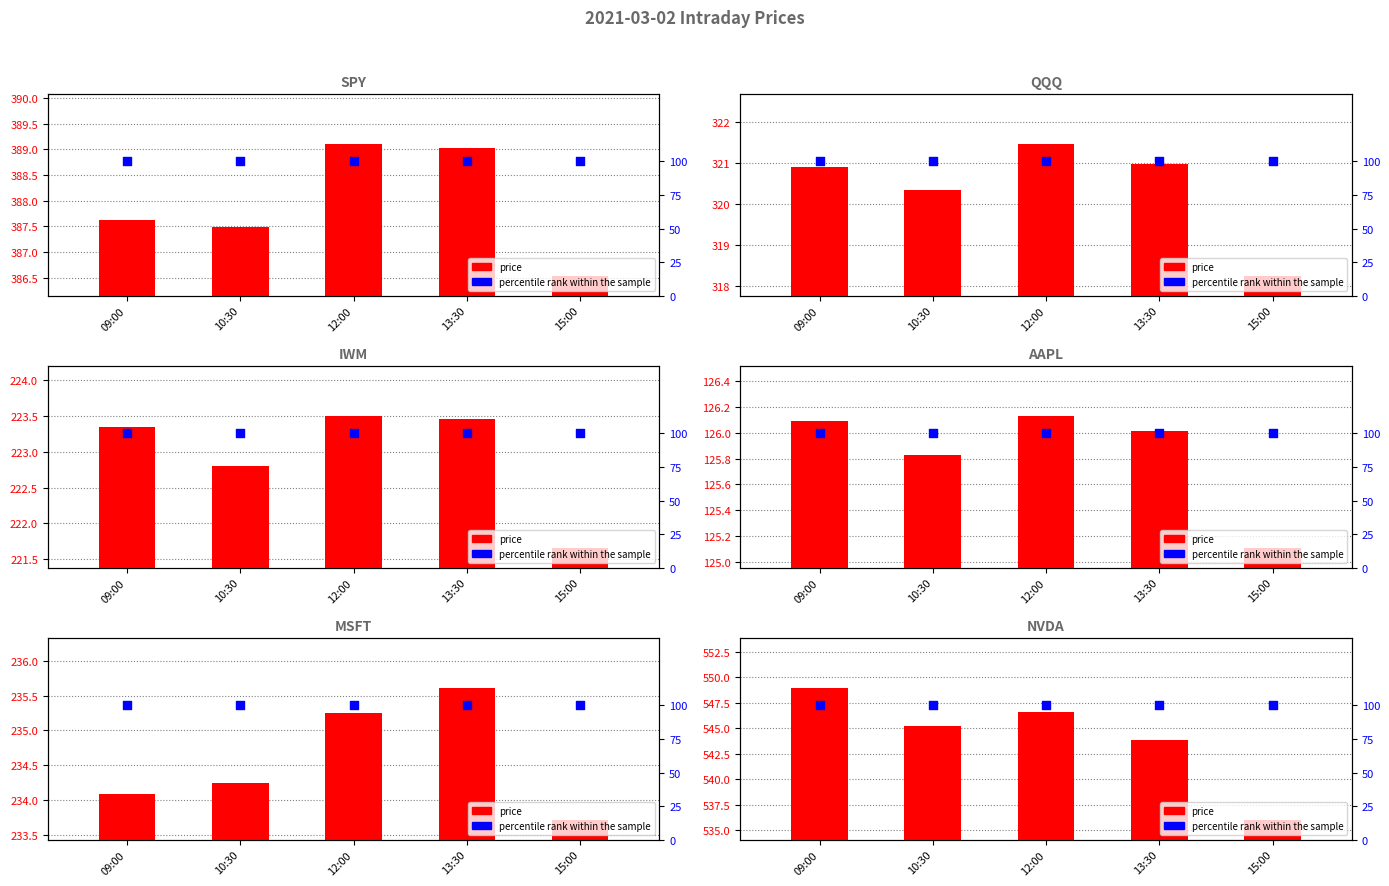

Which series has the largest total across all categories?

NVDA